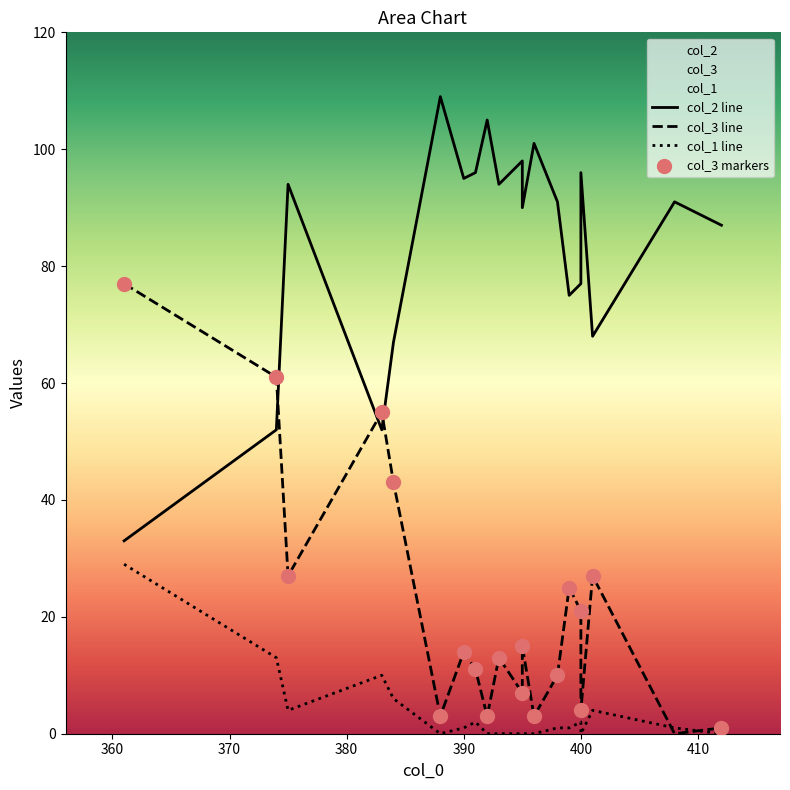

What are all the series names shown in the legend?

col_2, col_3, col_1